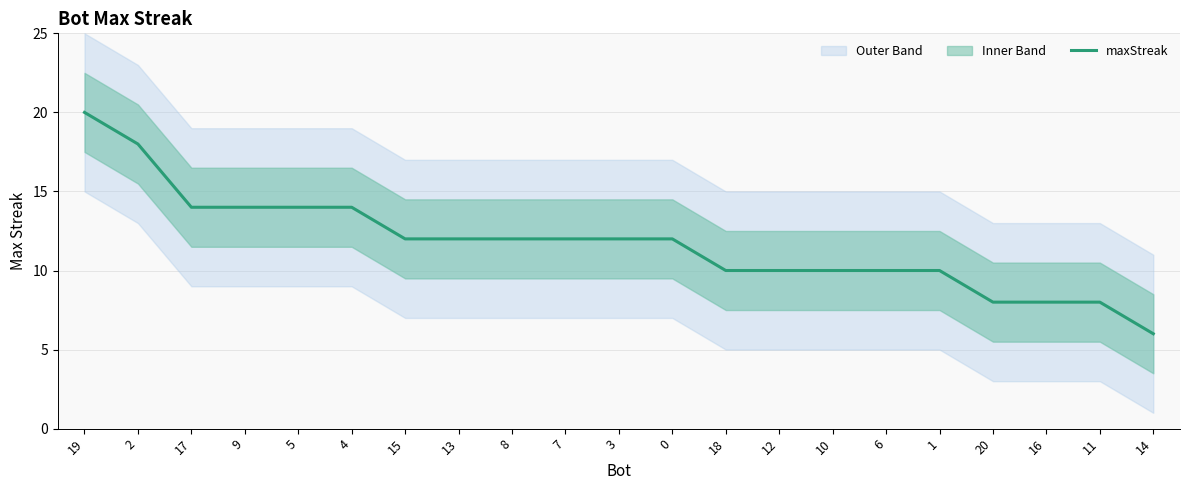

At which label does the data first exceed 12?

19